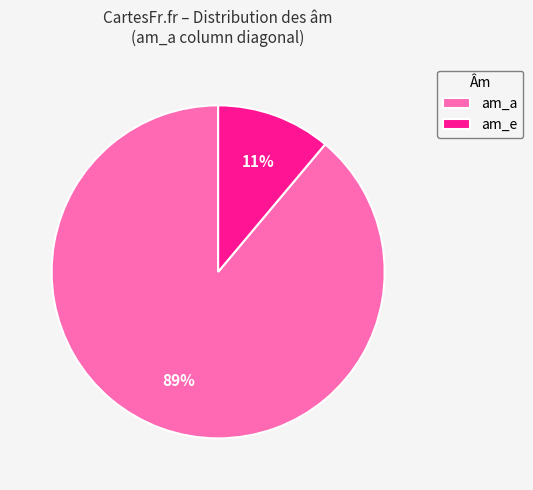

Is there a majority slice in this chart?

Yes